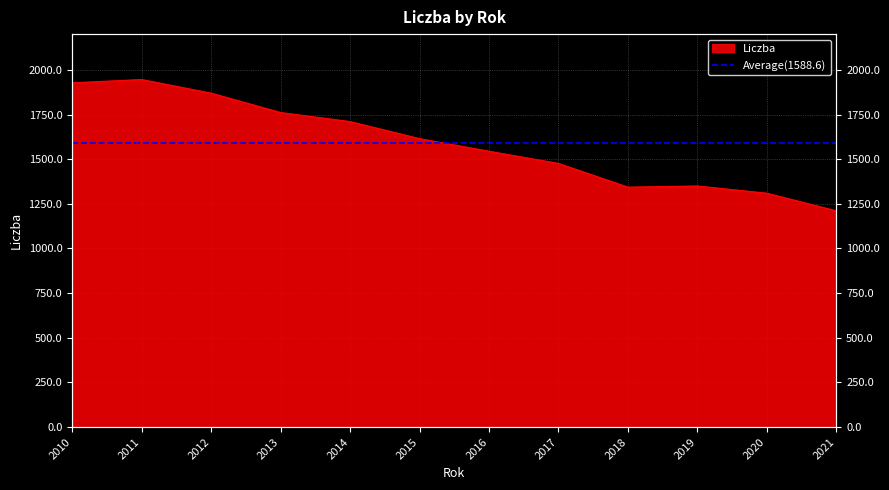

List the labels in order of value, largest first.

2011, 2010, 2012, 2013, 2014, 2015, 2016, 2017, 2019, 2018, 2020, 2021